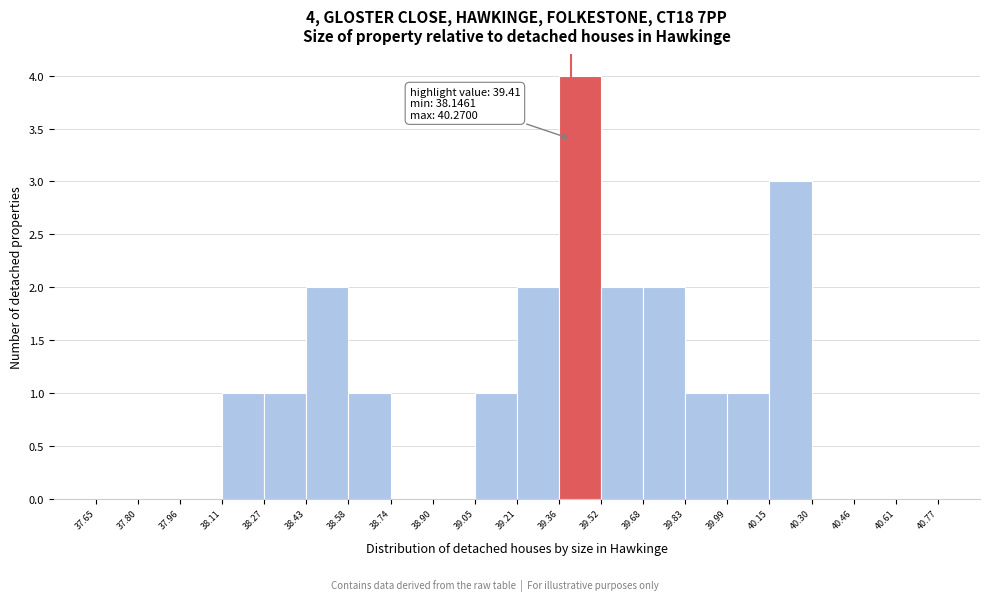

Over which range of the x-axis is the bar tallest?

39.36 to 39.52